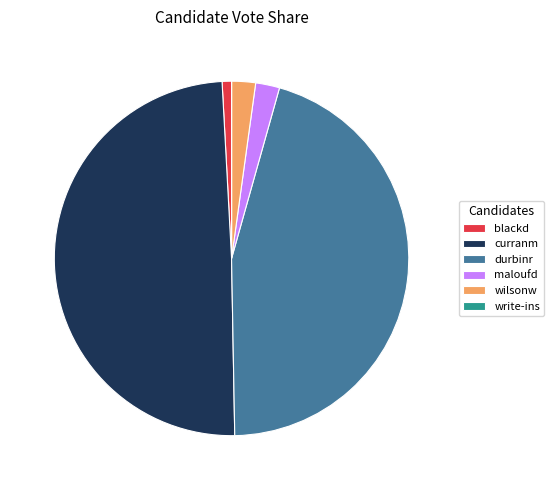

Between wilsonw and durbinr, which is larger?

durbinr